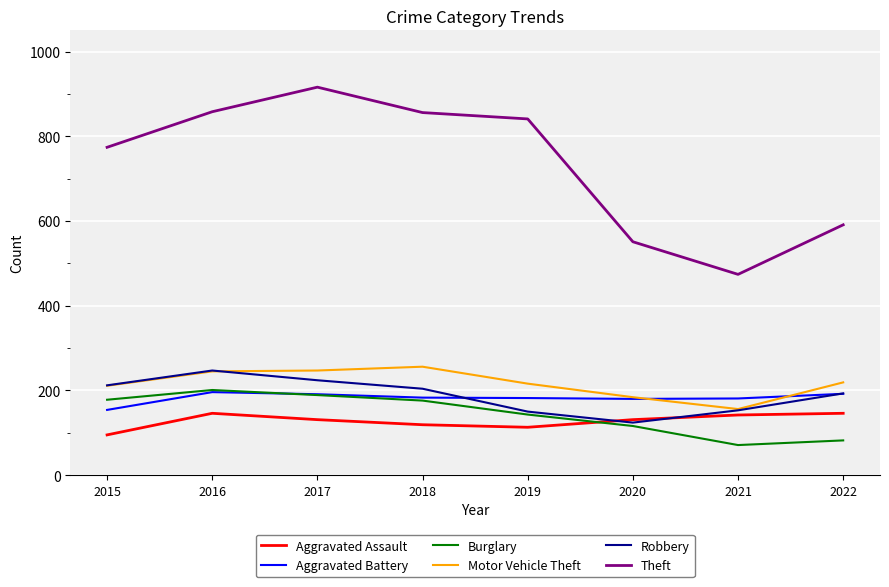

What is the maximum value for Motor Vehicle Theft?

256